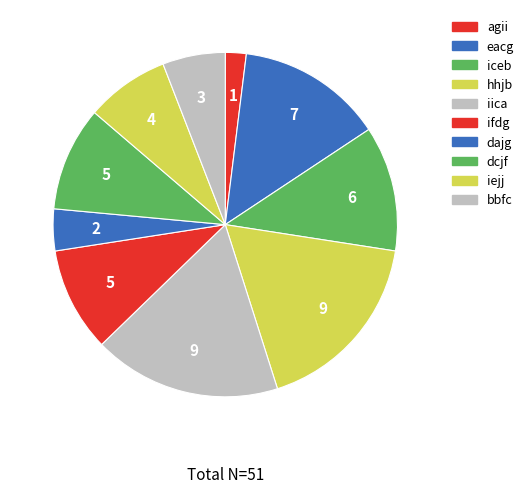

Count the number of slices in the pie.

10